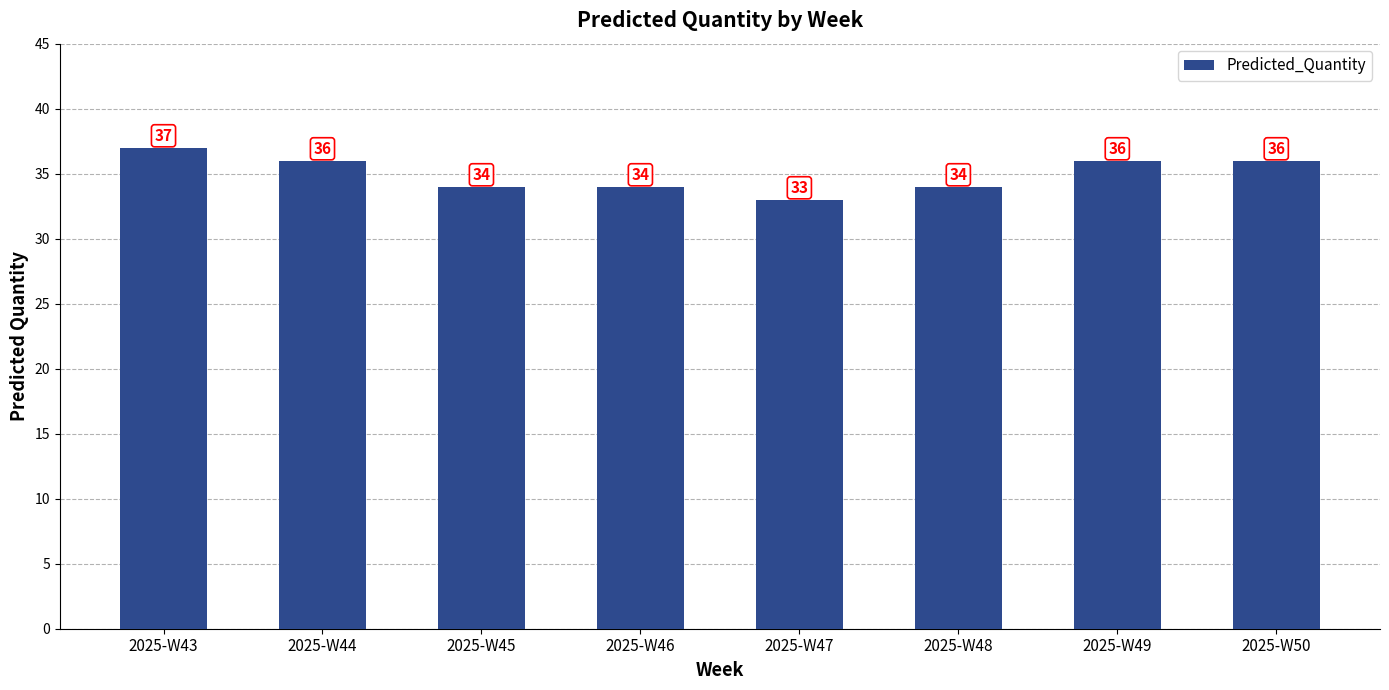

The chart shows a value of 60 at 2025-W43. True or false?

False